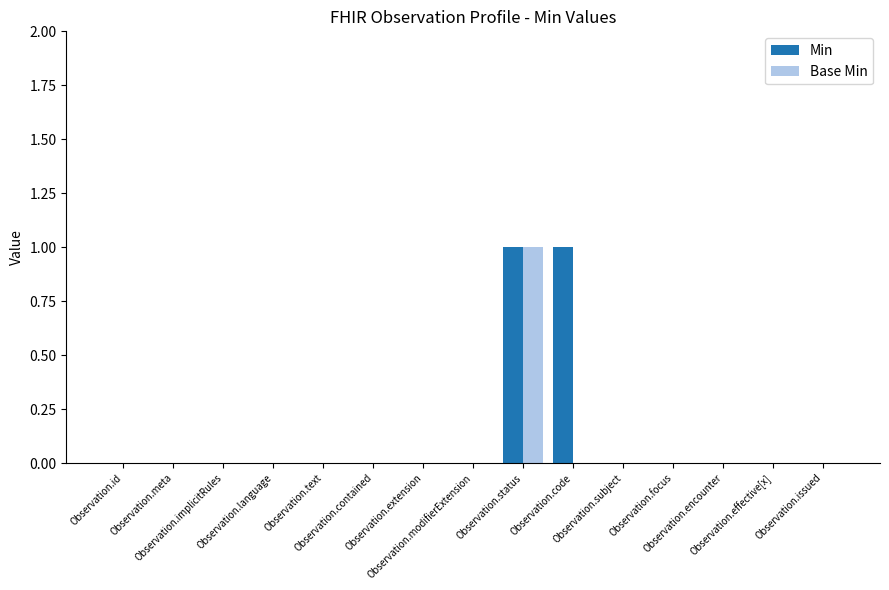

What are all the series names shown in the legend?

Min, Base Min